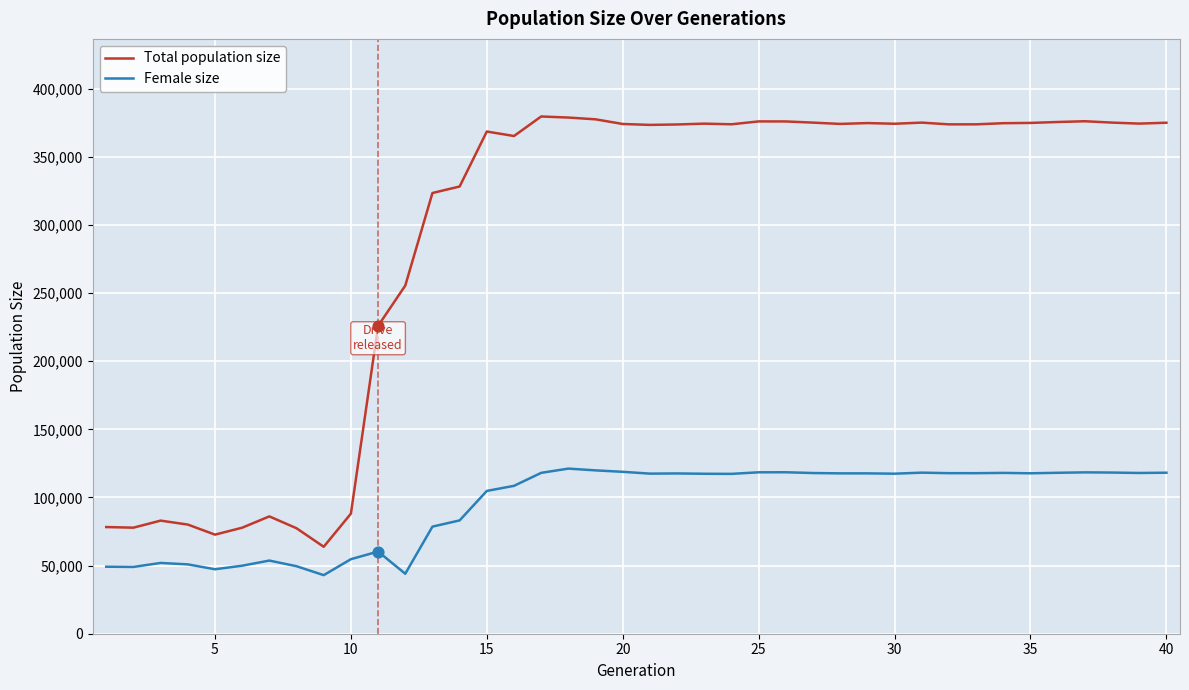

Which series has the largest total across all categories?

Total population size